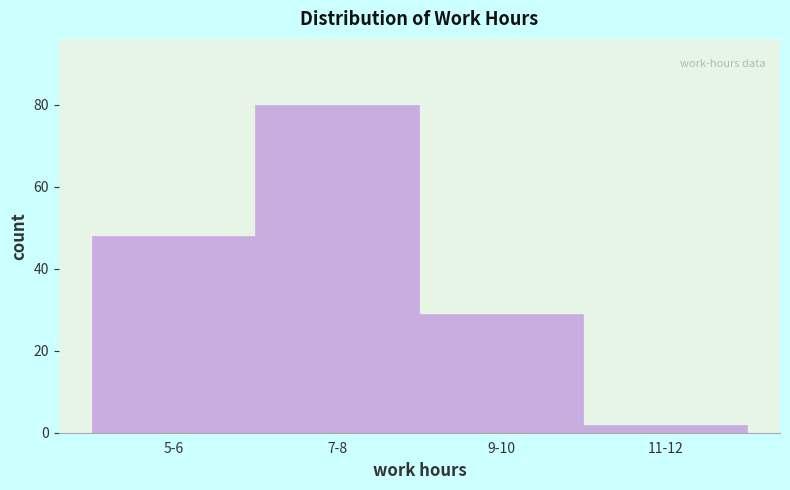

Reading left to right, transcribe all the data shown in this chart.

5-6=48	7-8=80	9-10=29	11-12=2